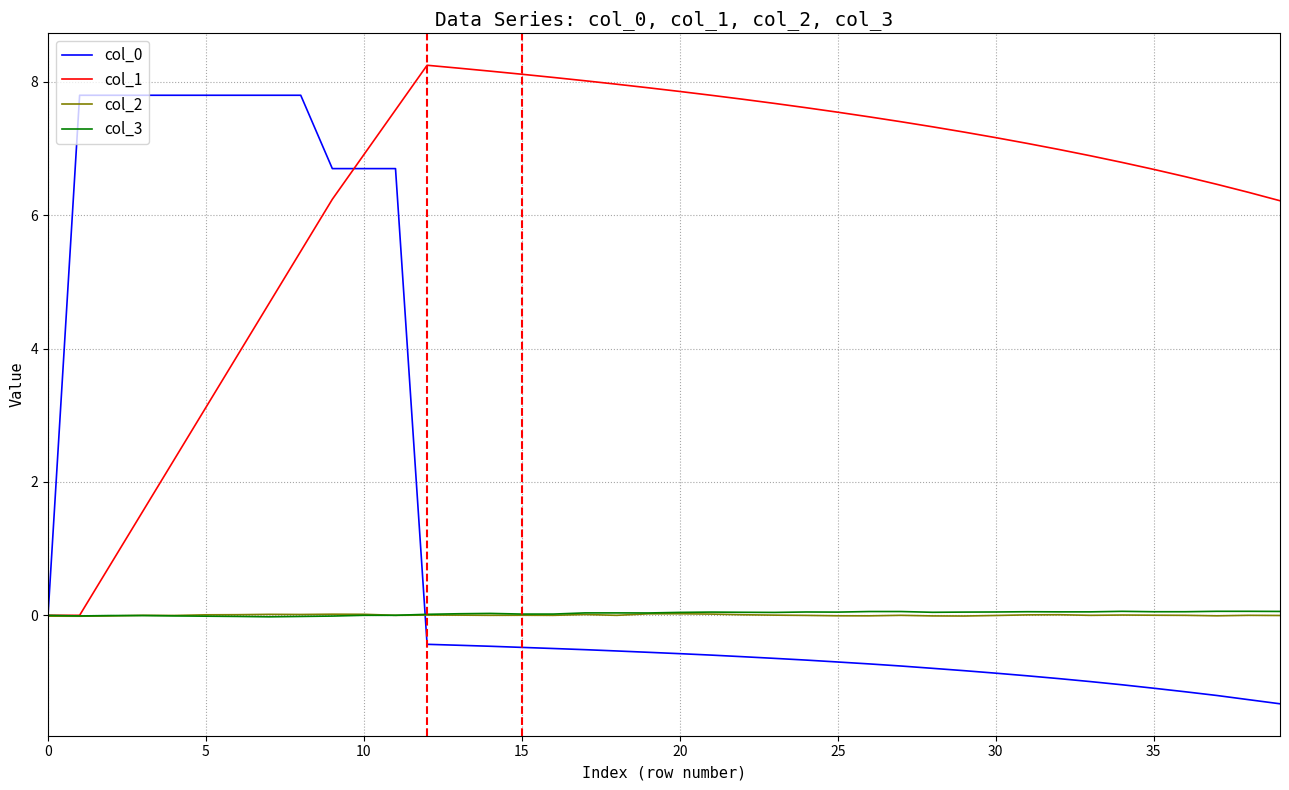

What is the minimum value shown in the chart?

-1.3